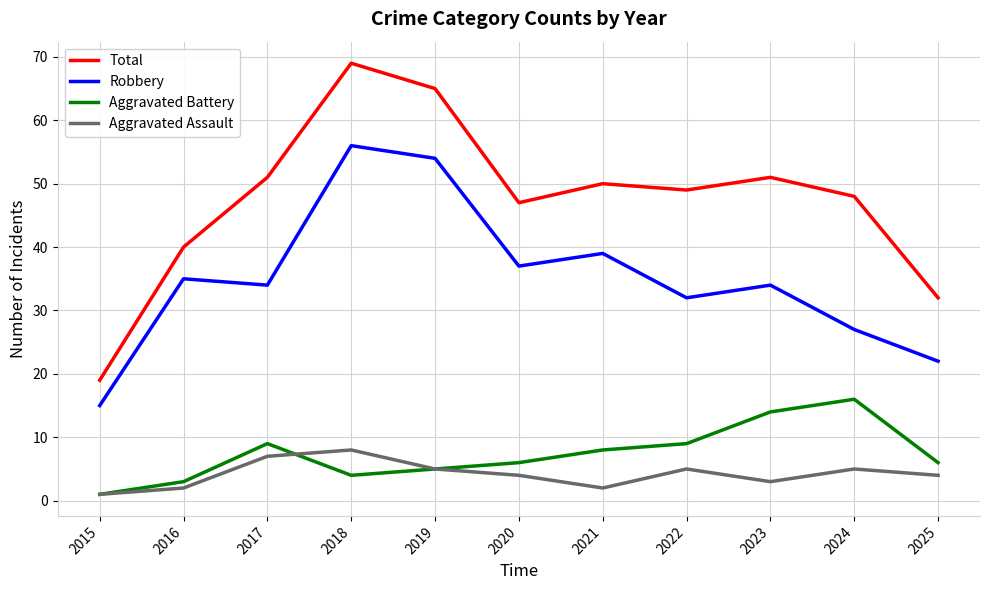

What is the average value of the Robbery series?

35